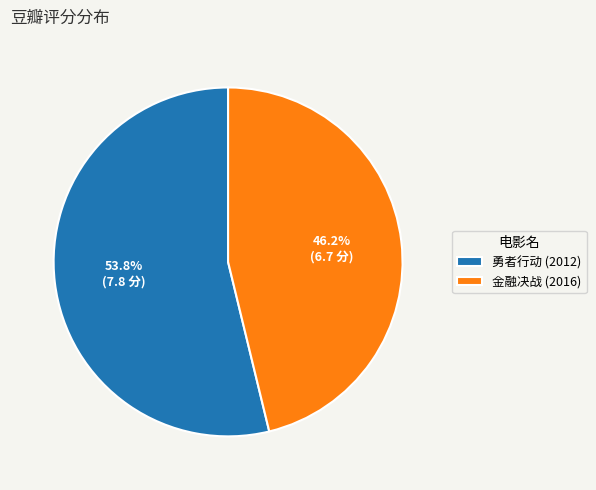

Does 金融决战 (2016) represent more than half of the total?

No